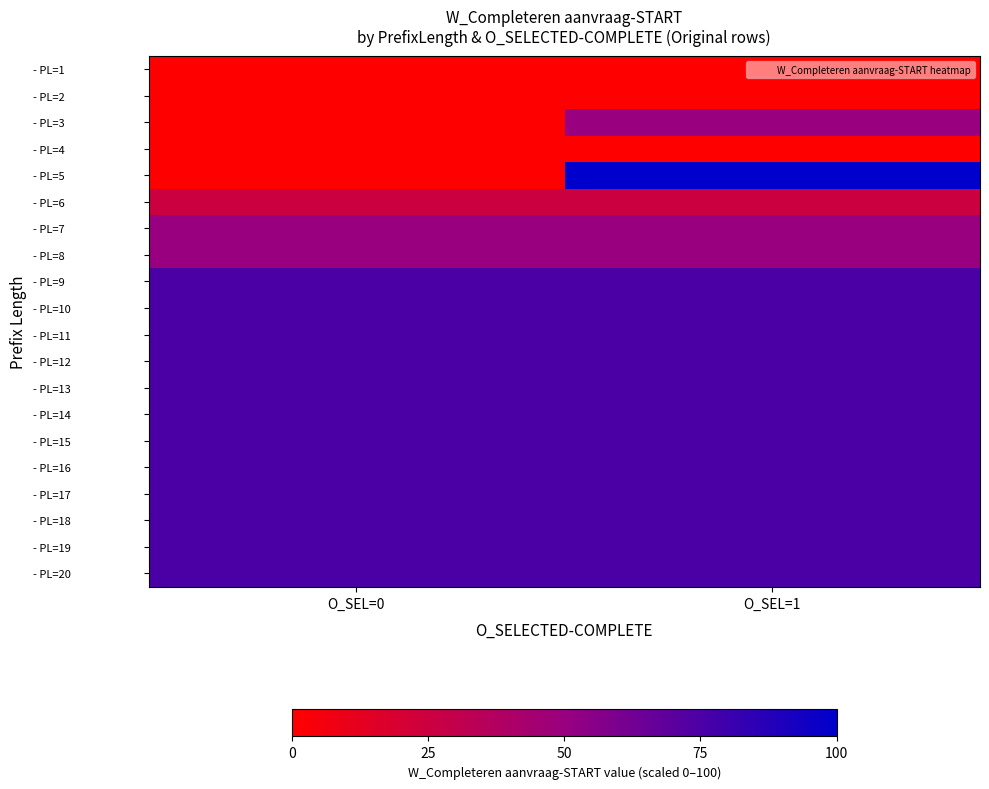

Reading left to right, transcribe all the data shown in this chart.

- PL=1: O_SEL=0=0	O_SEL=1=0
- PL=2: O_SEL=0=0	O_SEL=1=0
- PL=3: O_SEL=0=0	O_SEL=1=50
- PL=4: O_SEL=0=0	O_SEL=1=0
- PL=5: O_SEL=0=0	O_SEL=1=100
- PL=6: O_SEL=0=25	O_SEL=1=25
- PL=7: O_SEL=0=50	O_SEL=1=50
- PL=8: O_SEL=0=50	O_SEL=1=50
- PL=9: O_SEL=0=75	O_SEL=1=75
- PL=10: O_SEL=0=75	O_SEL=1=75
- PL=11: O_SEL=0=75	O_SEL=1=75
- PL=12: O_SEL=0=75	O_SEL=1=75
- PL=13: O_SEL=0=75	O_SEL=1=75
- PL=14: O_SEL=0=75	O_SEL=1=75
- PL=15: O_SEL=0=75	O_SEL=1=75
- PL=16: O_SEL=0=75	O_SEL=1=75
- PL=17: O_SEL=0=75	O_SEL=1=75
- PL=18: O_SEL=0=75	O_SEL=1=75
- PL=19: O_SEL=0=75	O_SEL=1=75
- PL=20: O_SEL=0=75	O_SEL=1=75